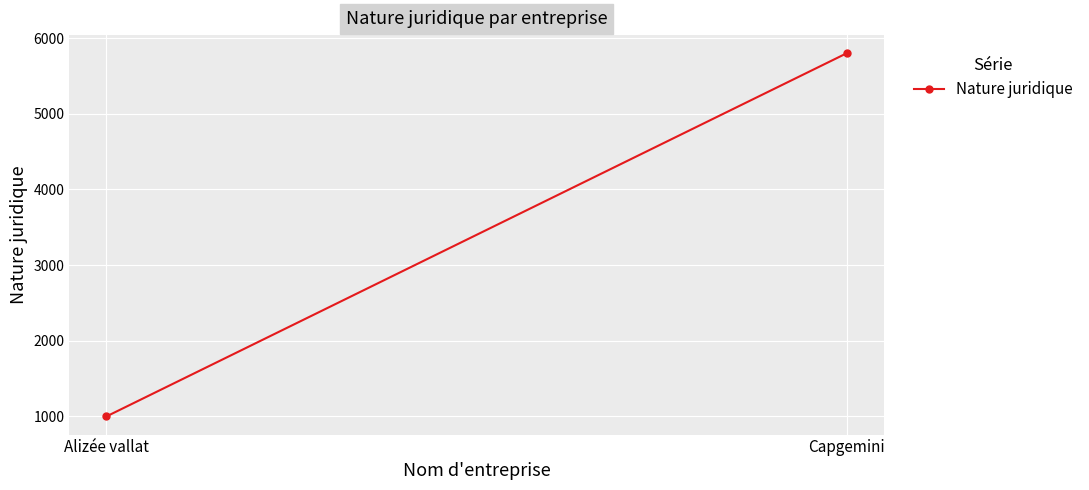

Read the value at Capgemini, to the nearest 100.

5800